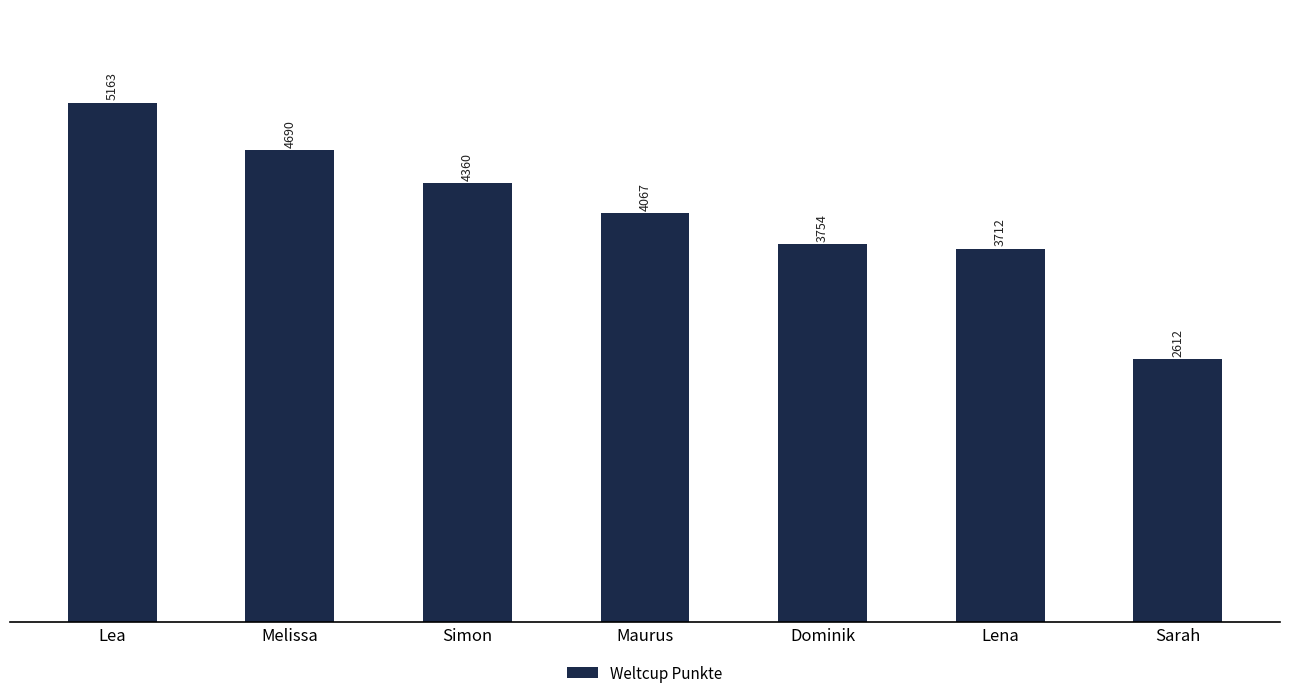

Between Simon and Dominik, which is larger?

Simon